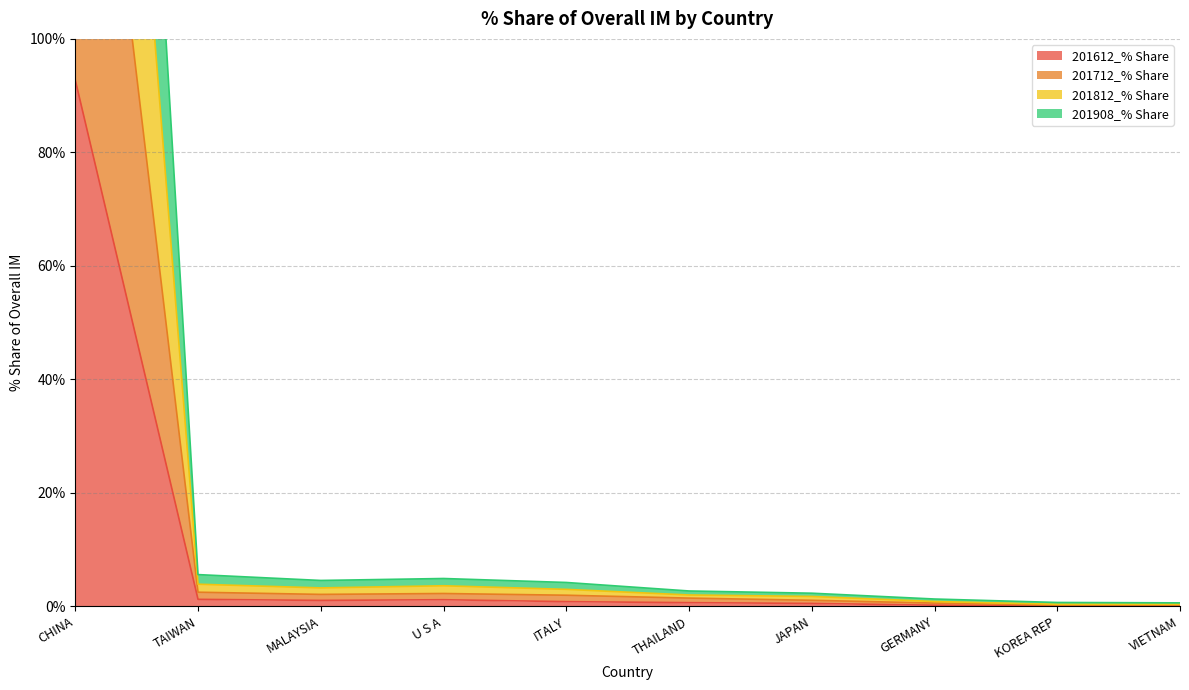

At which category does 201812_% Share reach its first local valley?

MALAYSIA